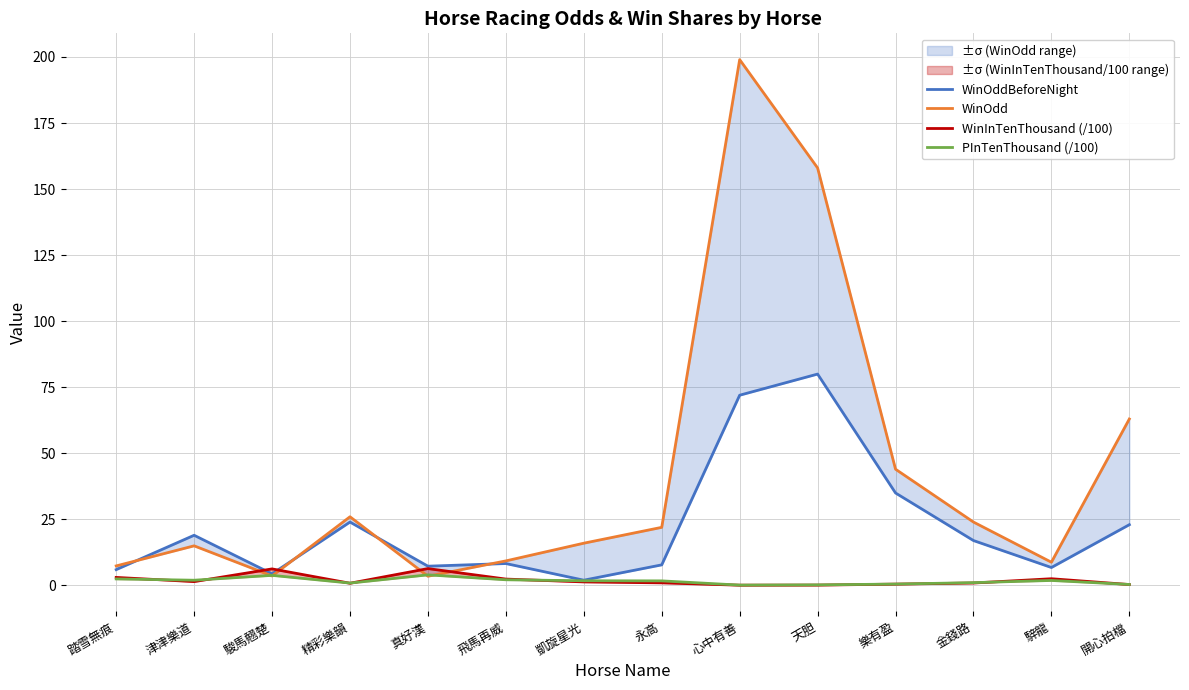

What is the maximum value for PInTenThousand (/100)?

4.0